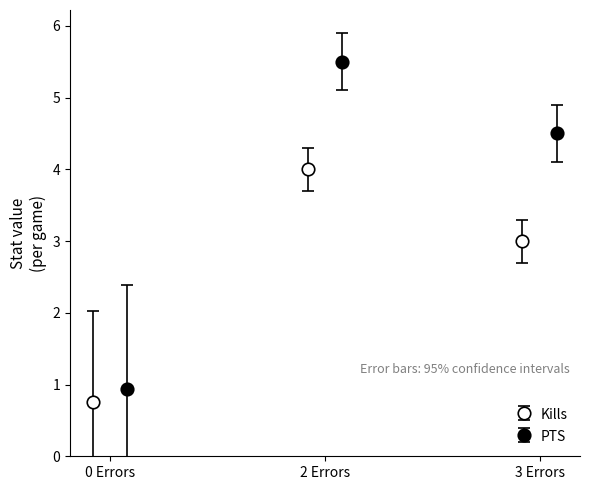

How many data points in Kills are less than 3?

1